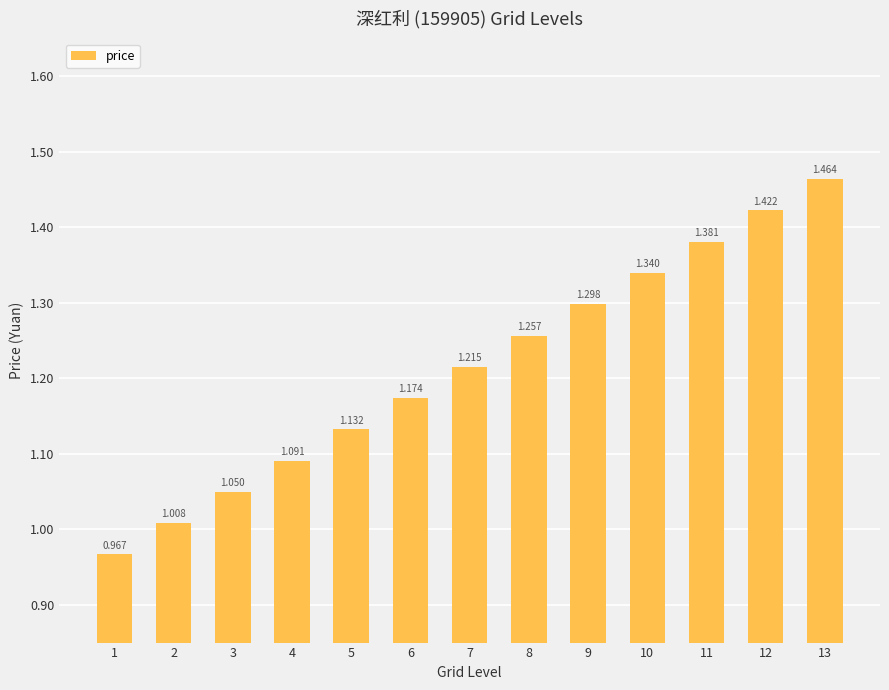

How many series are shown in this chart?

1